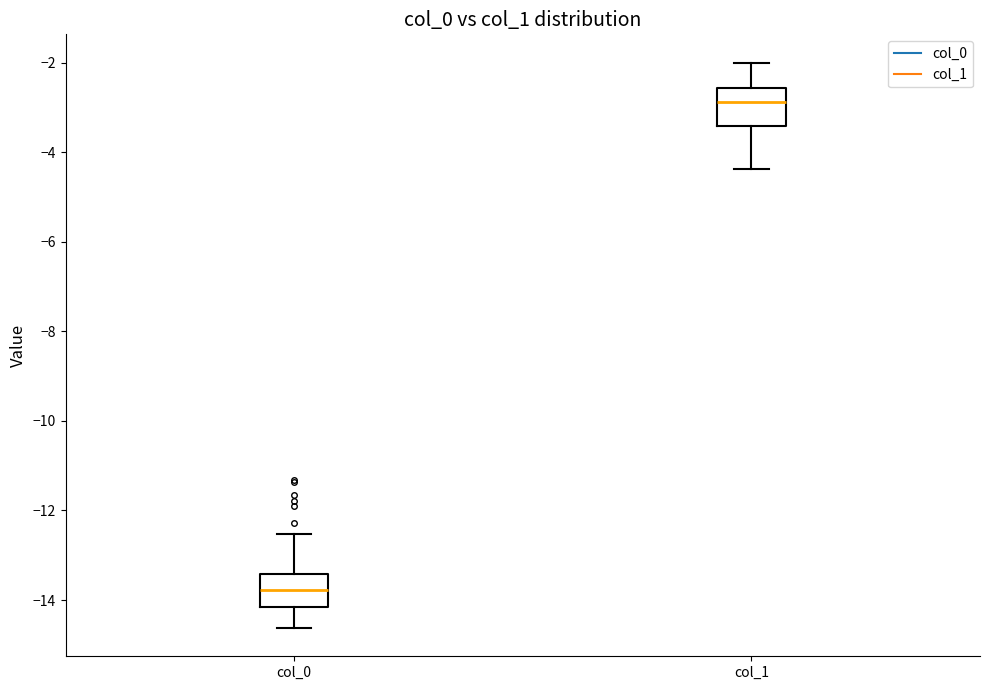

Reading left to right, read every box against the y-axis: the position of its median line, the range the box covers, and the ends of its whiskers. The values are not printed on the chart, so give them approximately, as read against the axis.

col_0: median -13.8, box -14.2 to -13.4, whiskers -14.6 to -12.6
col_1: median -2.8, box -3.4 to -2.6, whiskers -4.4 to -2.0